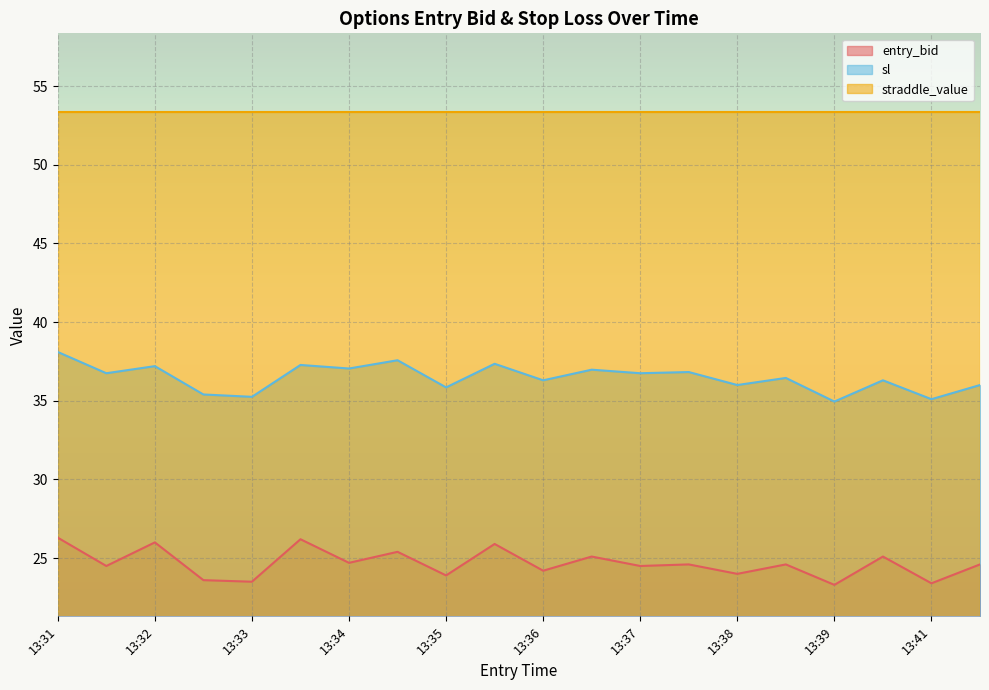

The value of sl at 13:39 is 35.0. True or false?

True